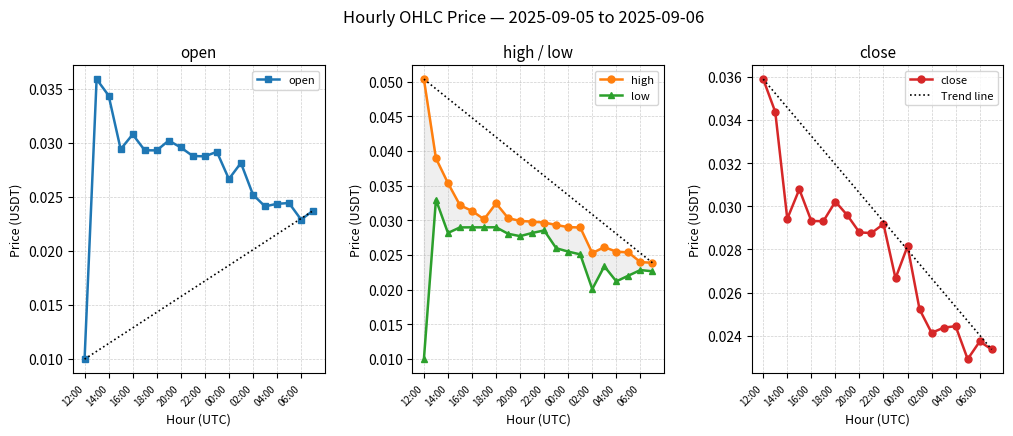

Between 02:00 and 21:00, which is larger?

21:00